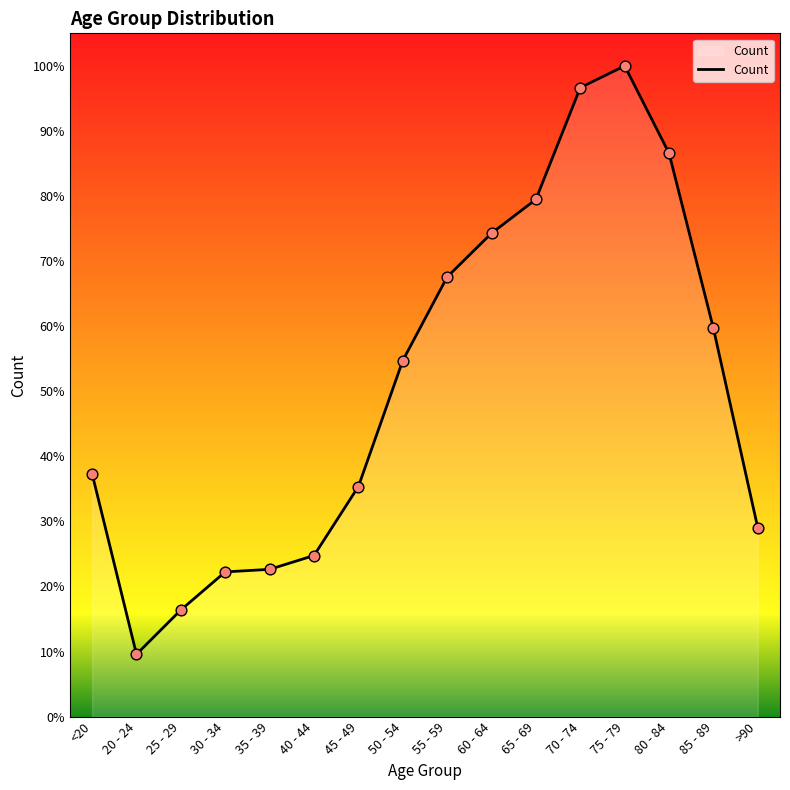

What is the change in value from 30 - 34 to 50 - 54?

+4038